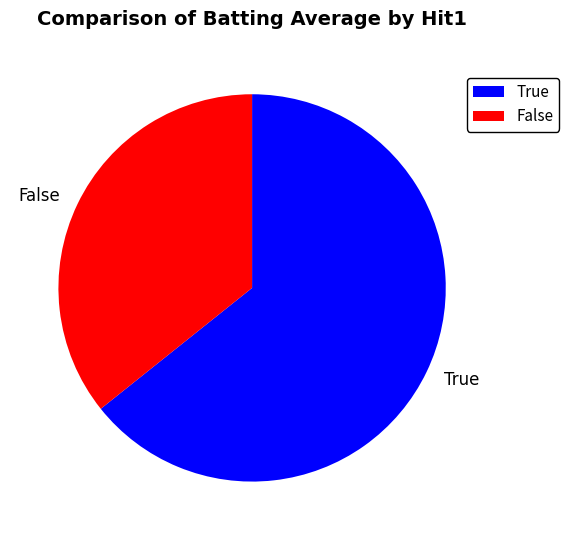

Which category has the smallest portion of the pie?

False